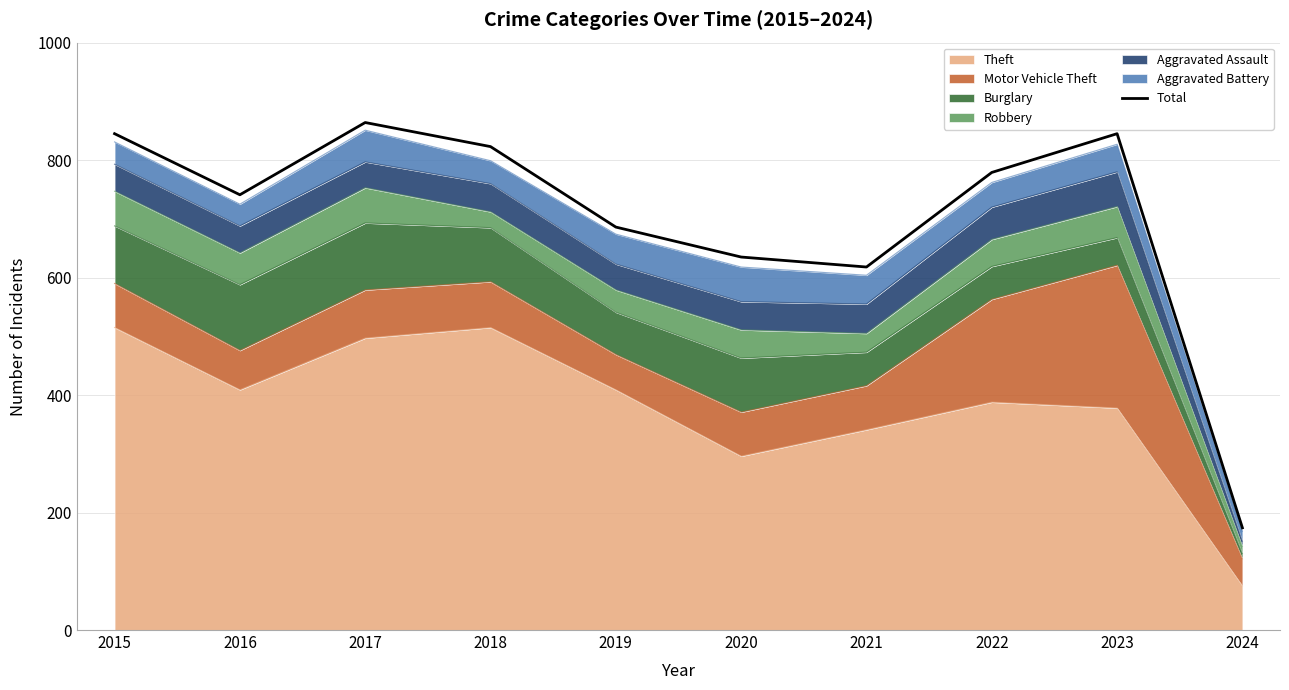

At which category does the data reach its first local valley?

2016